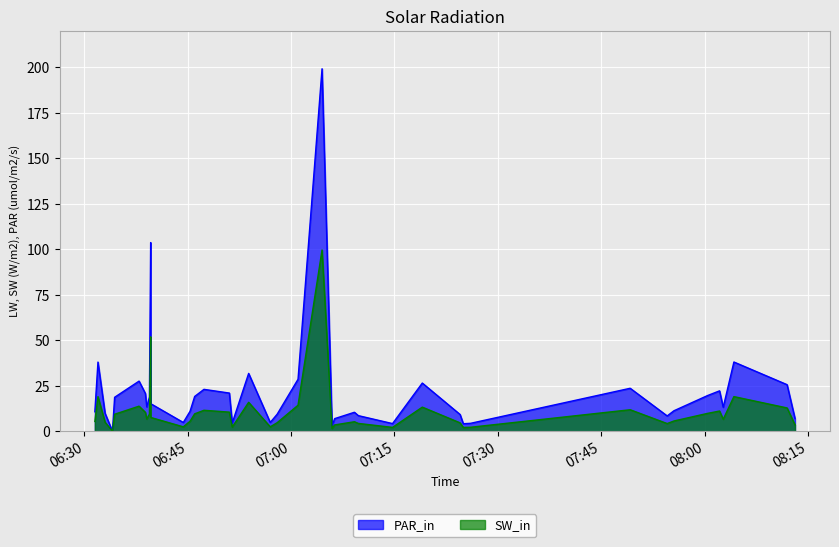

What is the highest value of the PAR_in series?

199.2